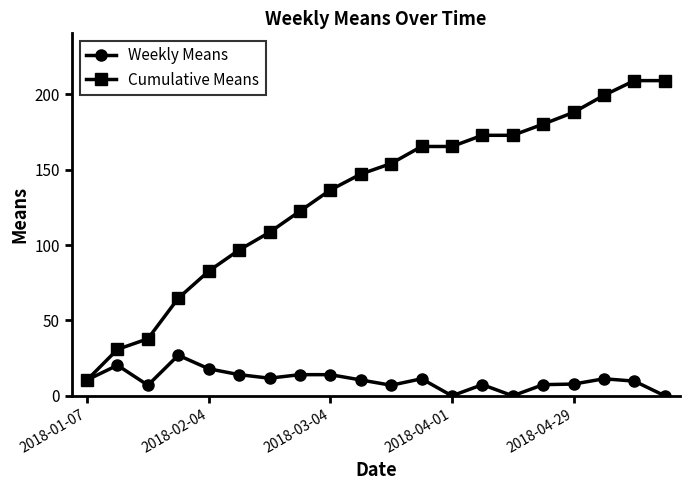

How many lines are shown in the chart?

2